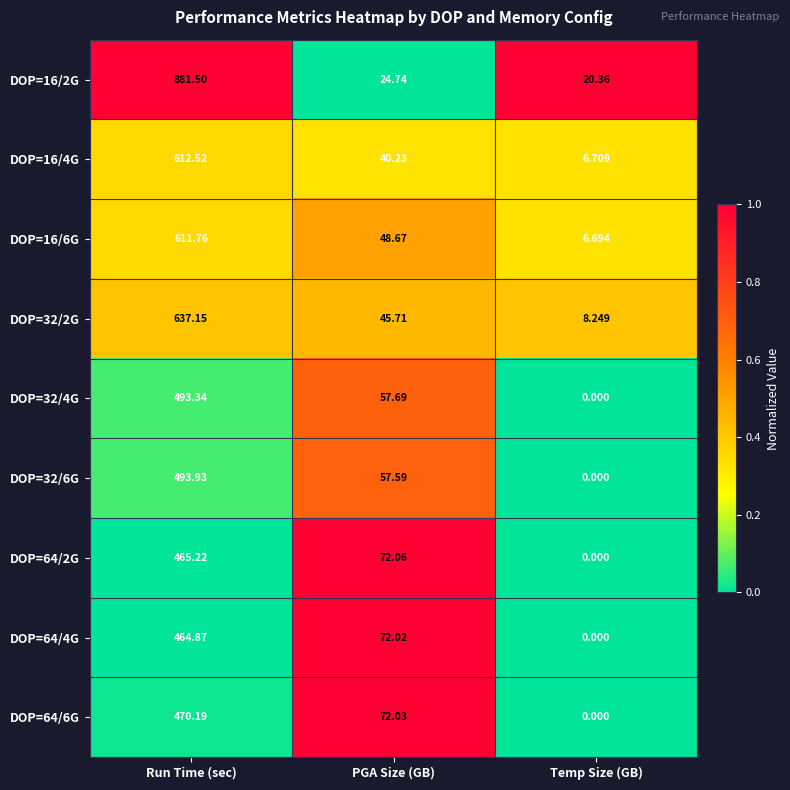

At which category is the sum across all series the highest?

Run Time (sec)